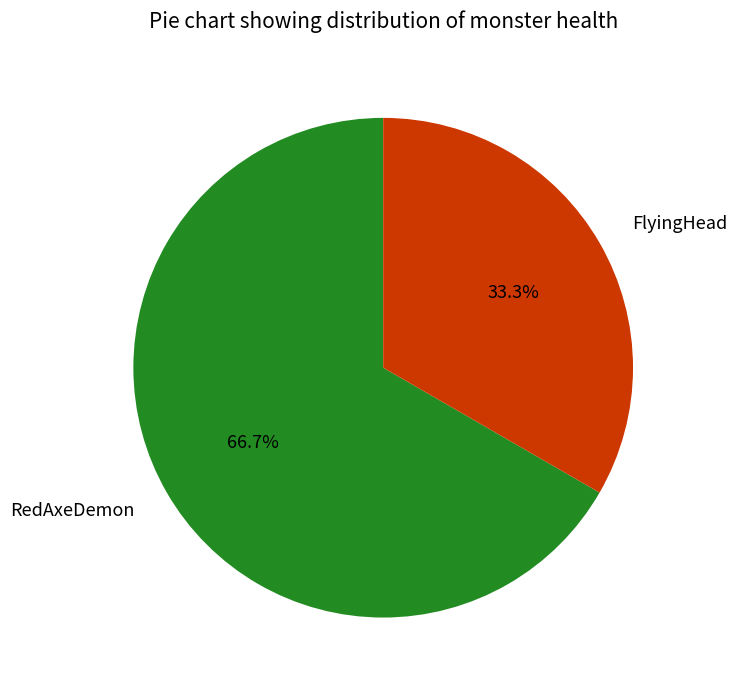

Is there a majority slice in this chart?

Yes